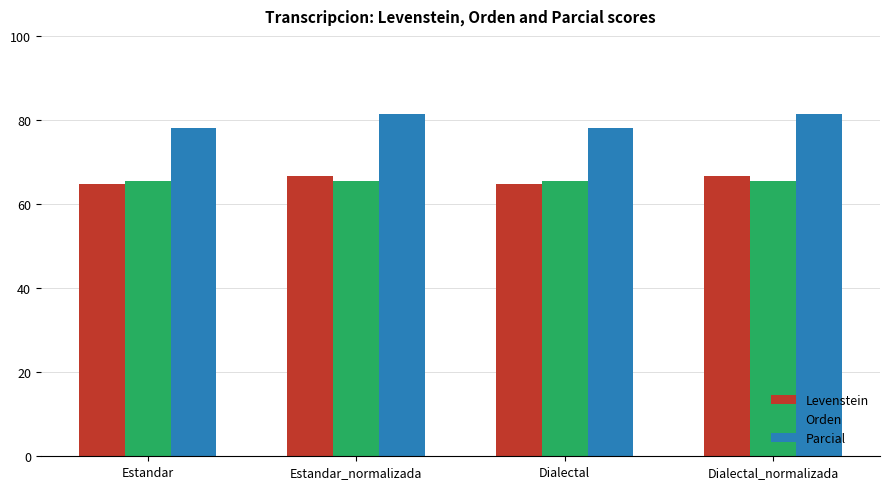

What is the total value across all series at Dialectal?

208.4